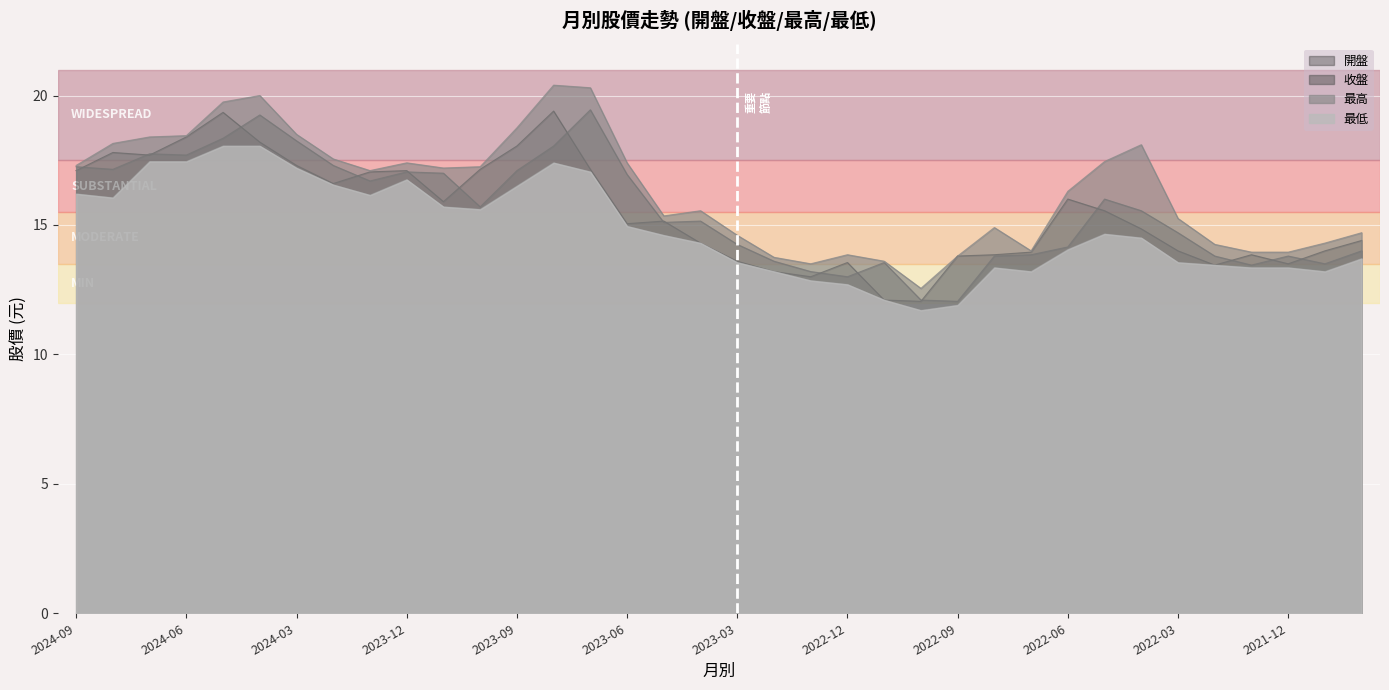

What is the difference between the 最低 values at 2024-04 and 2024-01?

1.9